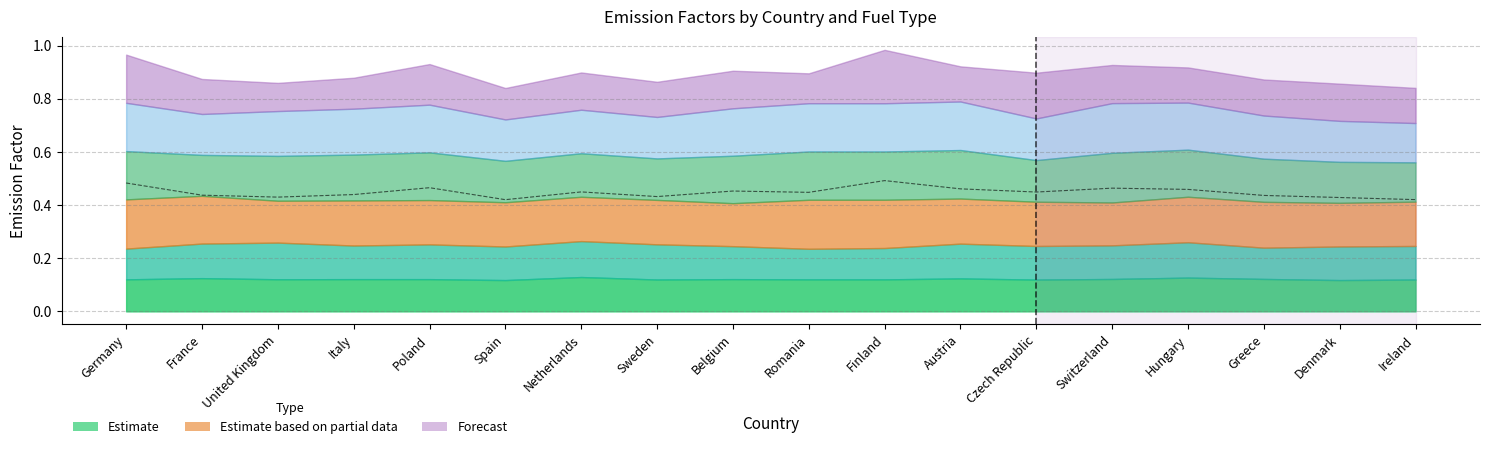

Between Denmark and Hungary, which is larger?

Hungary